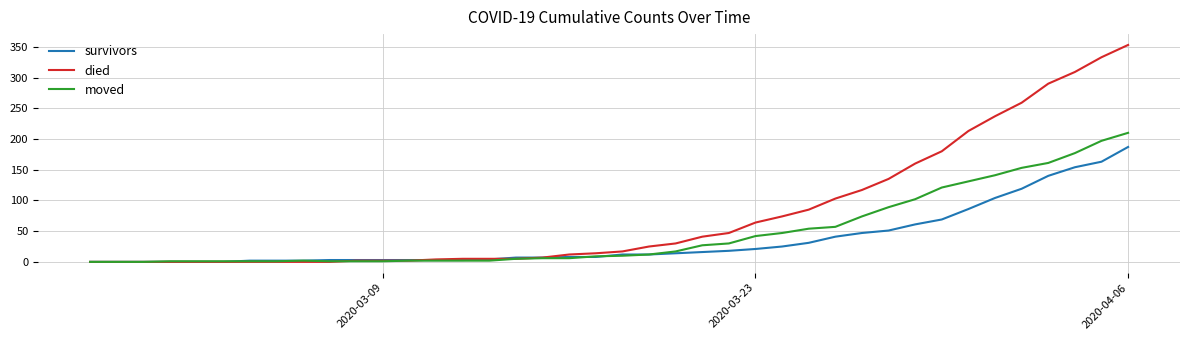

What are all the series names shown in the legend?

survivors, died, moved